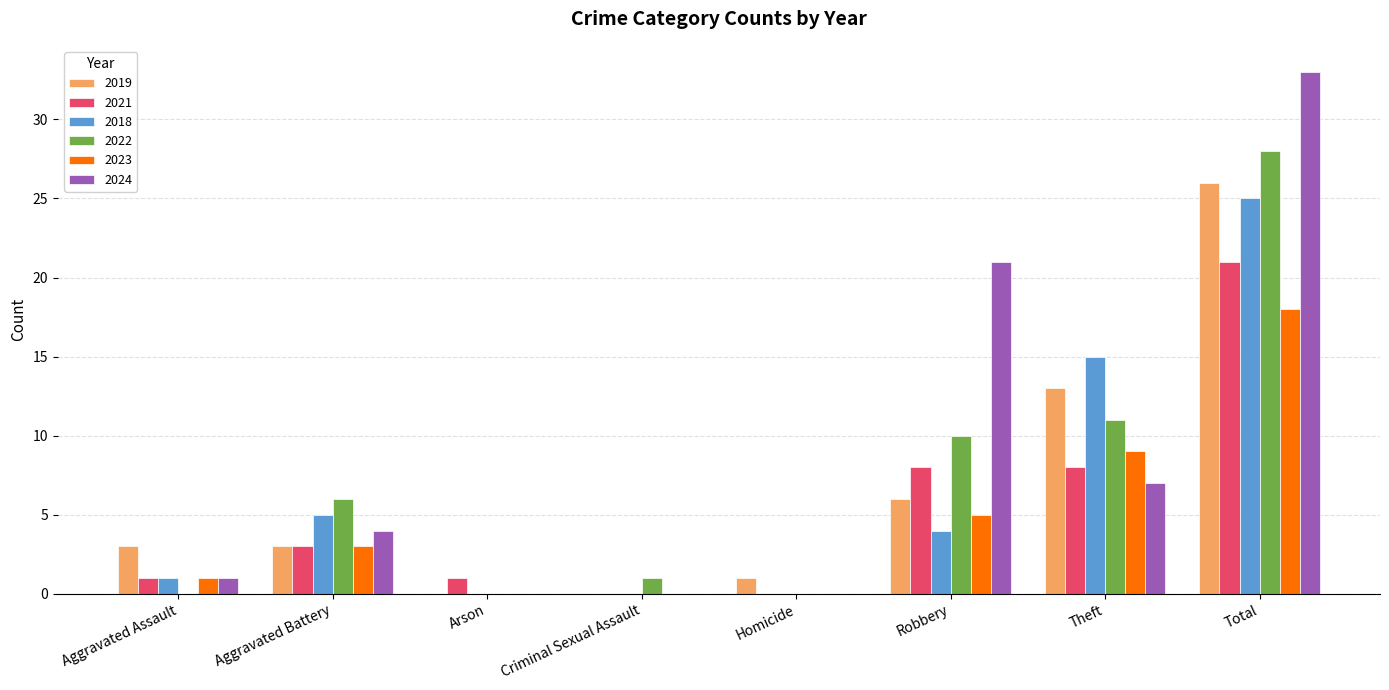

Is the value of 2018 at Aggravated Assault greater than the value of 2022 at Theft?

No